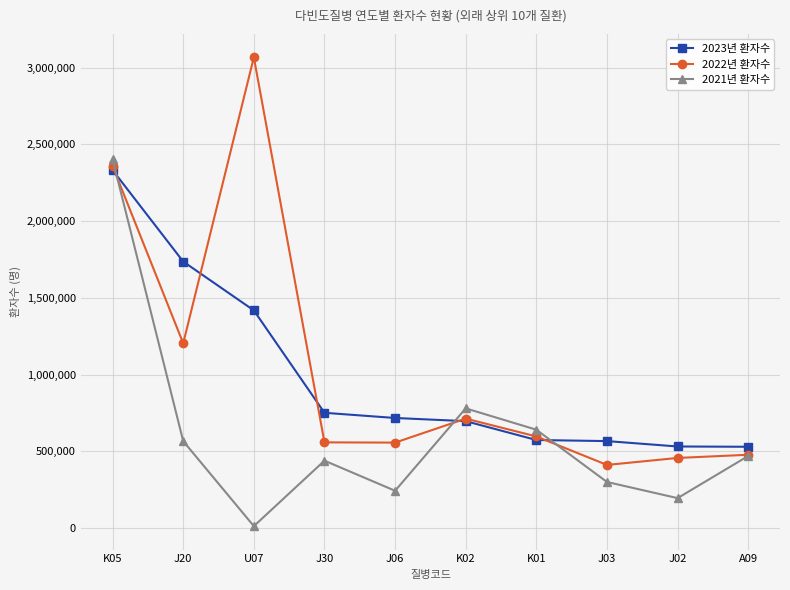

Which series has the widest spread of values?

2022년 환자수